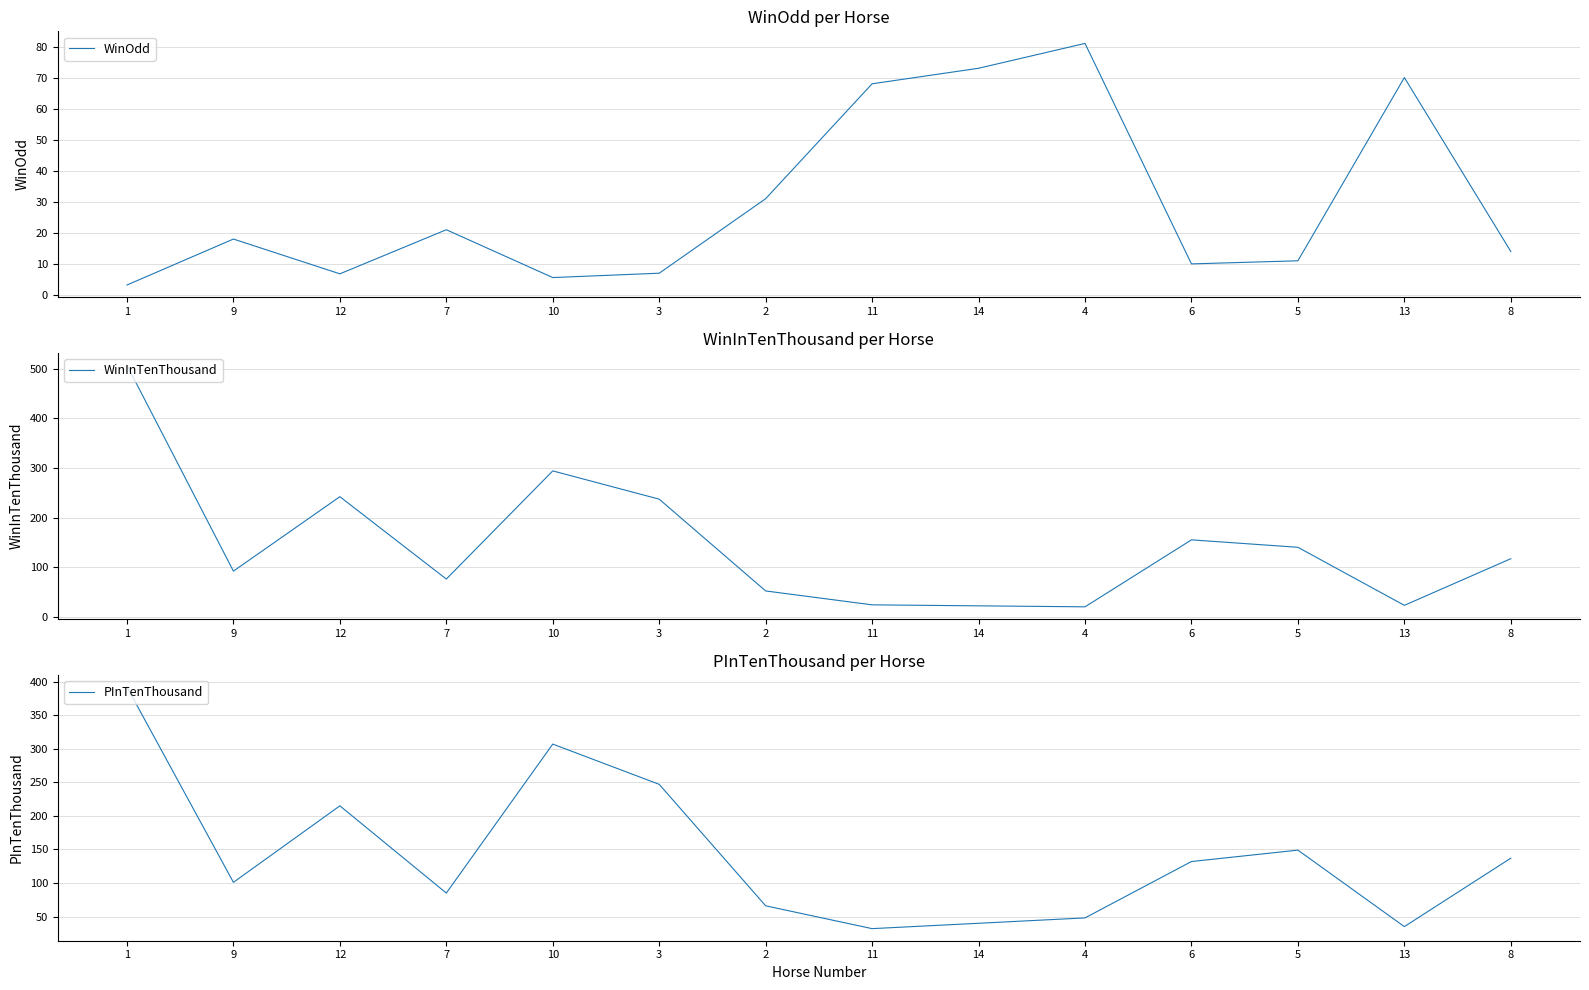

Reading right to left, extract all data points from this chart.

WinOdd: 8=14.0	13=70.0	5=11.0	6=10.0	4=81.0	14=73.0	11=68.0	2=31.0	3=7.0	10=5.6	7=21.0	12=6.8	9=18.0	1=3.2
WinInTenThousand: 8=117.0	13=23.0	5=140.0	6=155.0	4=20.0	14=22.0	11=24.0	2=52.0	3=237.0	10=294.0	7=76.0	12=242.0	9=92.0	1=507.0
PInTenThousand: 8=137.0	13=35.0	5=149.0	6=132.0	4=48.0	14=40.0	11=32.0	2=66.0	3=247.0	10=307.0	7=85.0	12=215.0	9=101.0	1=392.0